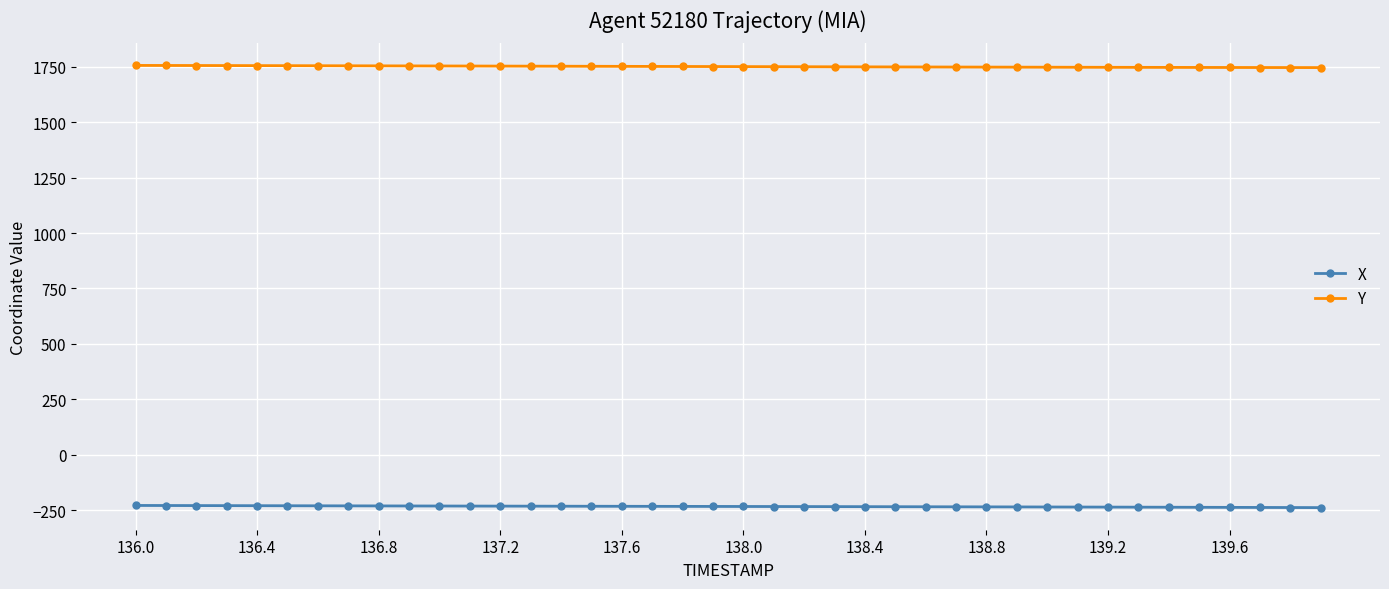

List the series in order of their overall mean, highest first.

Y, X